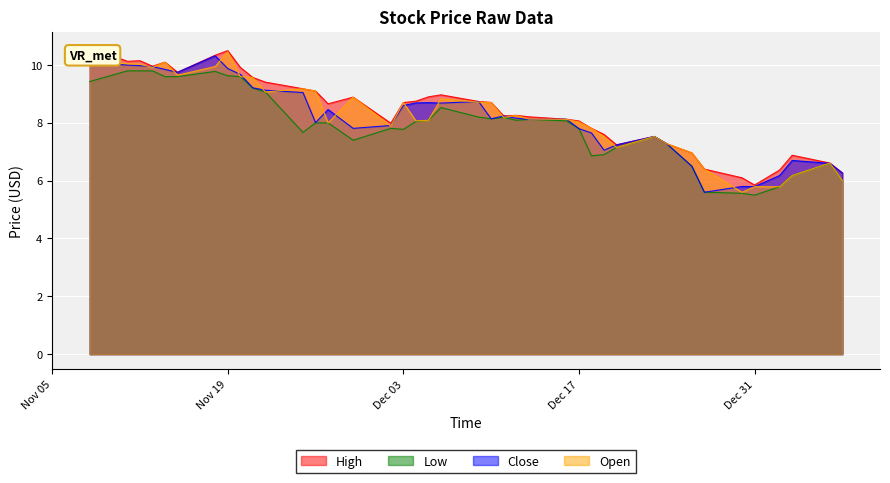

What is the highest value of the Close series?

10.3